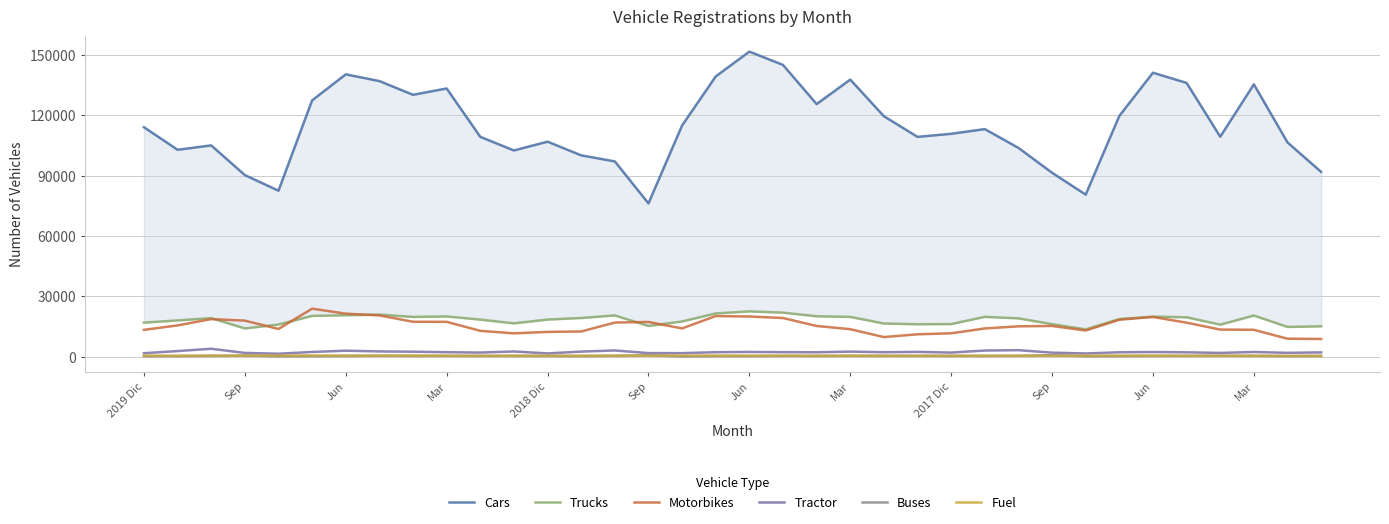

How many values in the Trucks series exceed 19031?

17